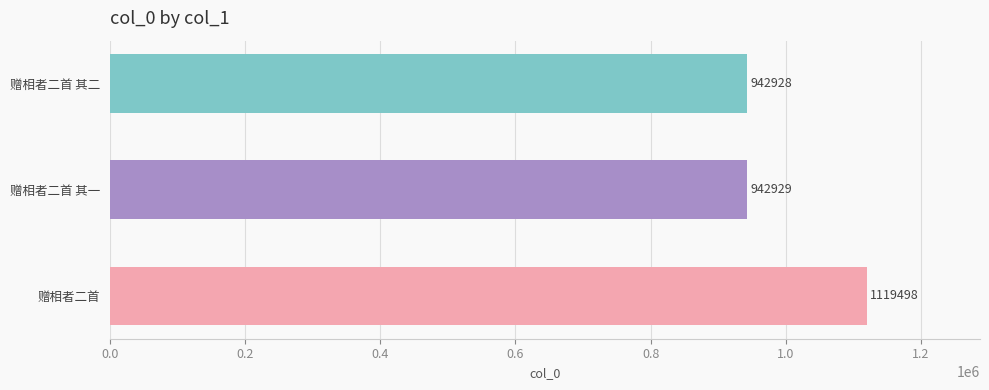

What is the difference between the maximum and minimum values?

176570